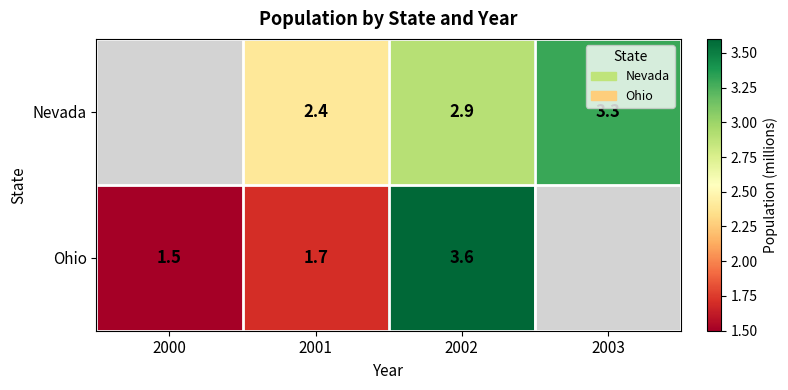

At 2002, list the series in order from smallest to largest.

Nevada, Ohio